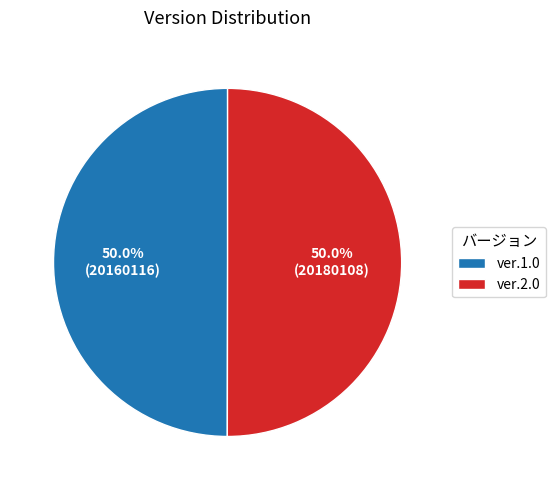

Is it true that ver.1.0 is 50% of the pie?

True